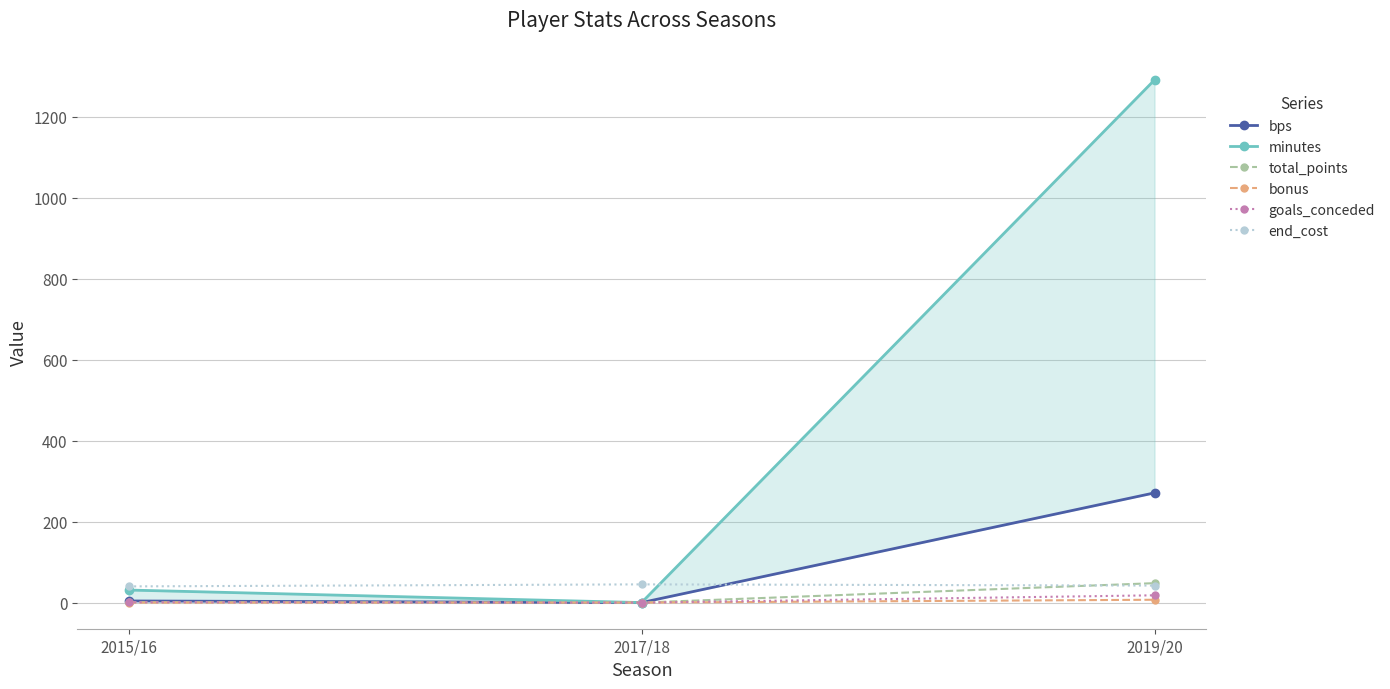

The end_cost series shows 45 at 2017/18. True or false?

True